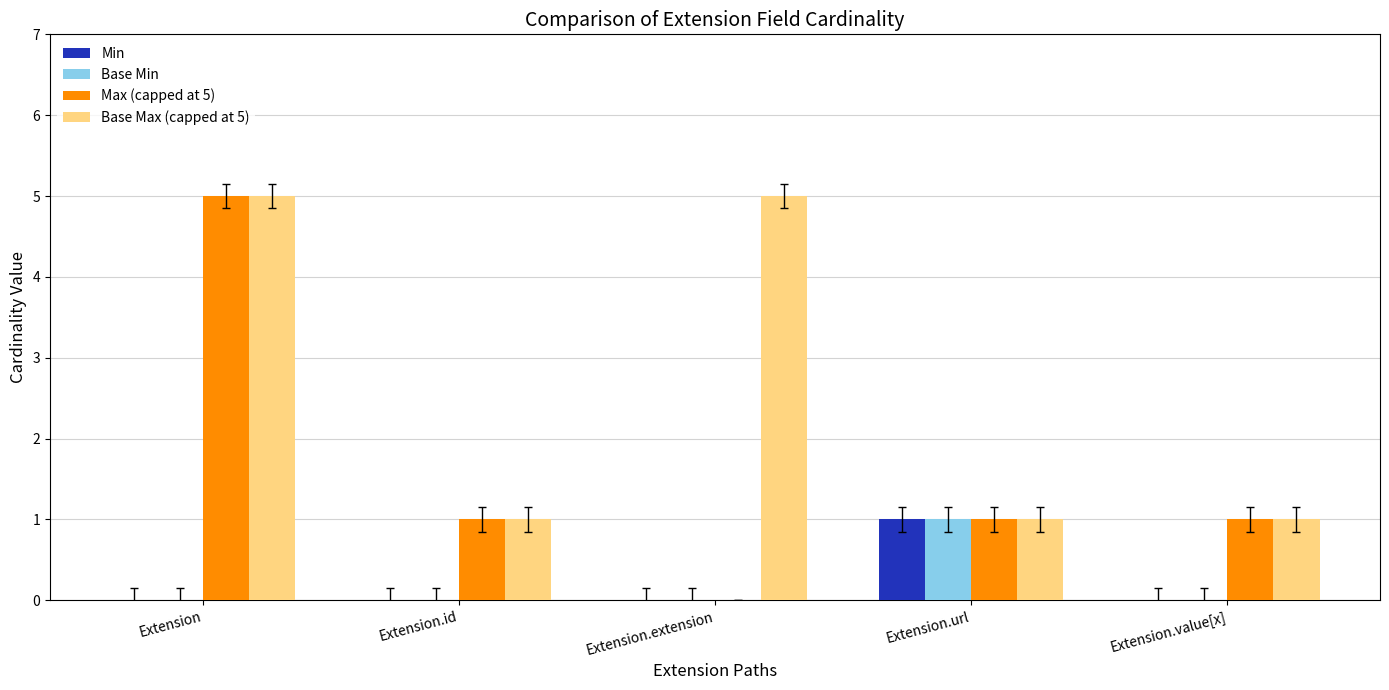

Which series has the largest total across all categories?

Base Max (capped at 5)